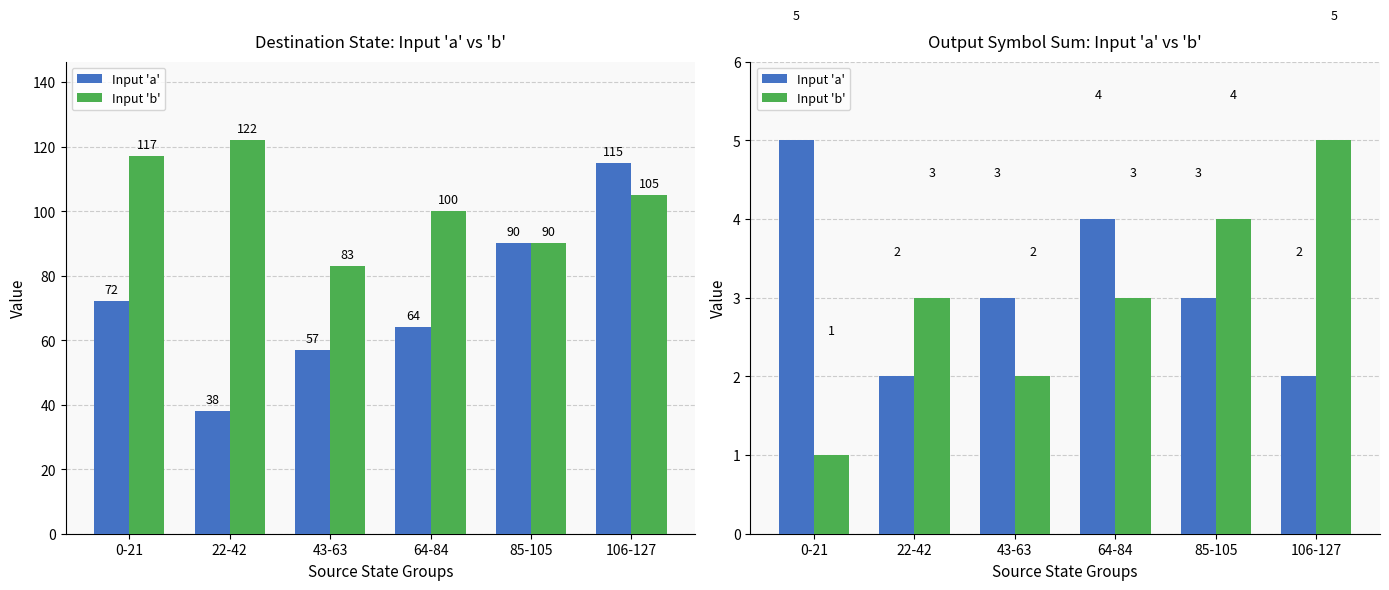

How many data points in Input 'a' are less than 3?

2